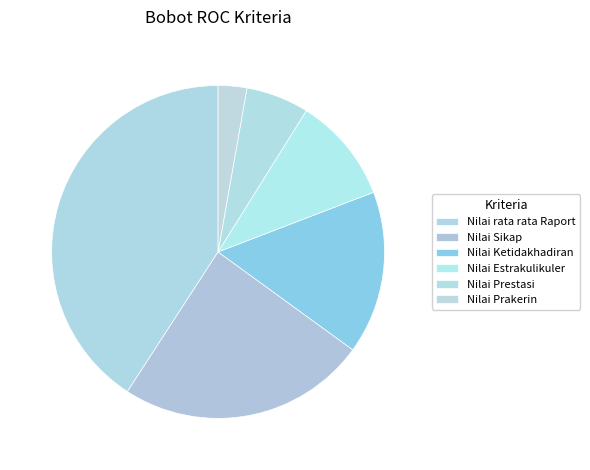

To the nearest percent, what percentage of the pie is Nilai Estrakulikuler?

10%